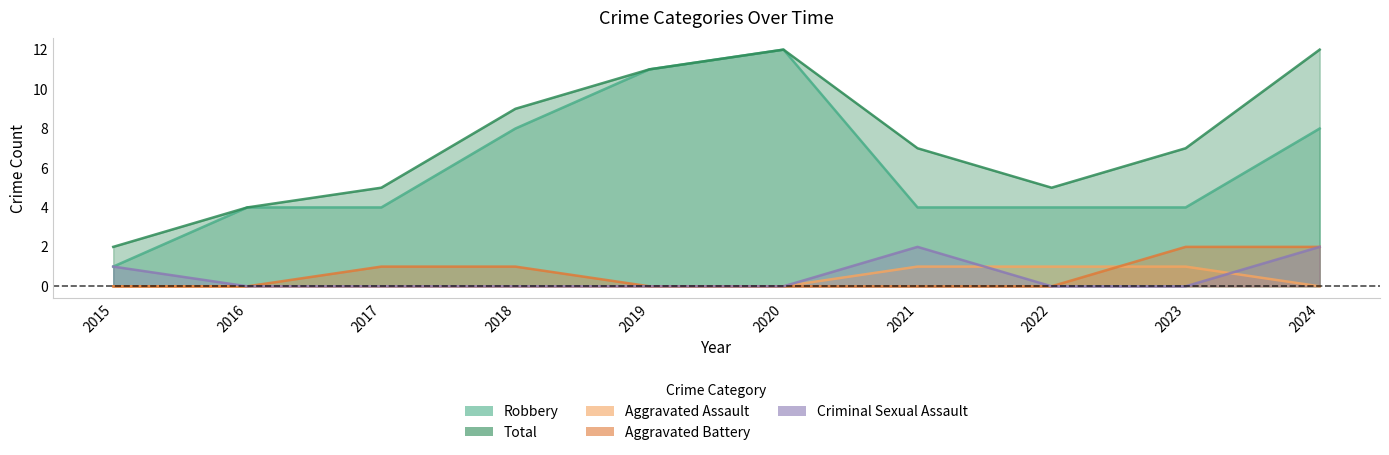

True or false: Aggravated Assault has more than 2 interior local peaks.

False